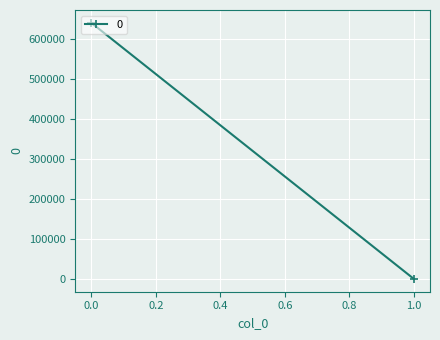

What is the difference between the maximum and minimum values?

639538.1